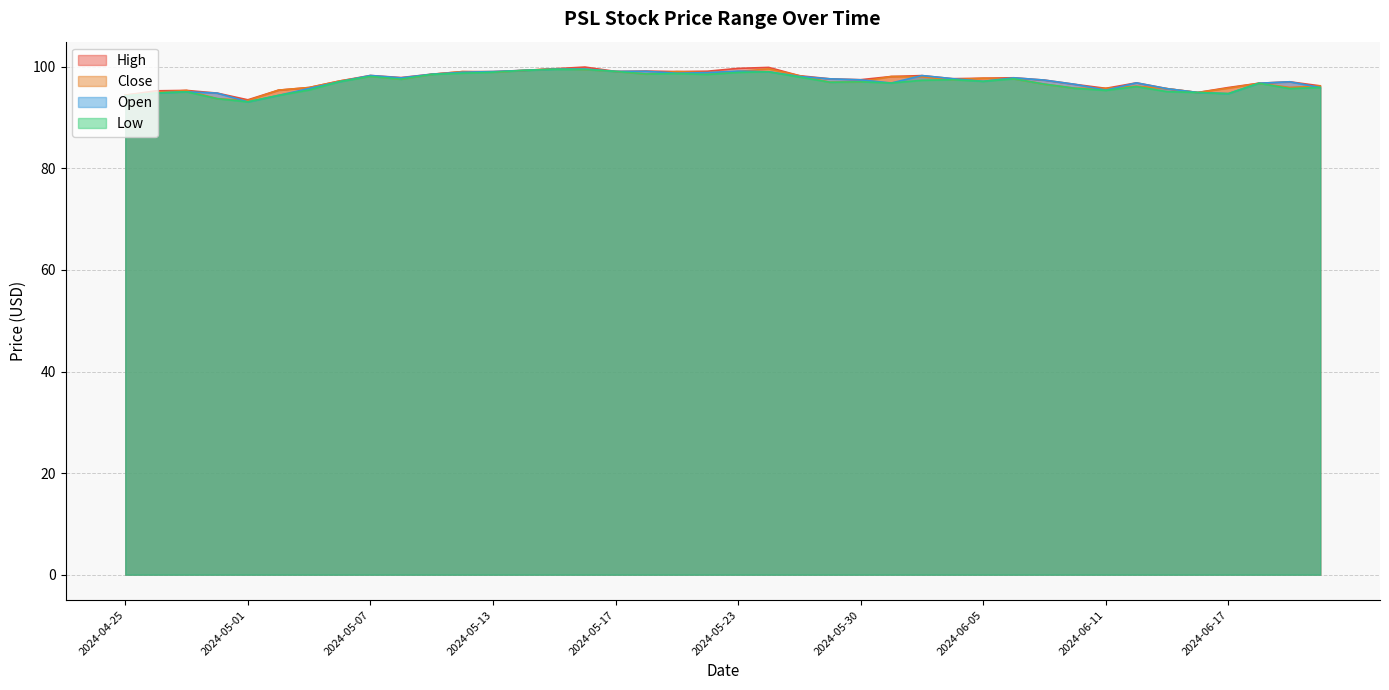

What position from the left is 2024-04-26?

2